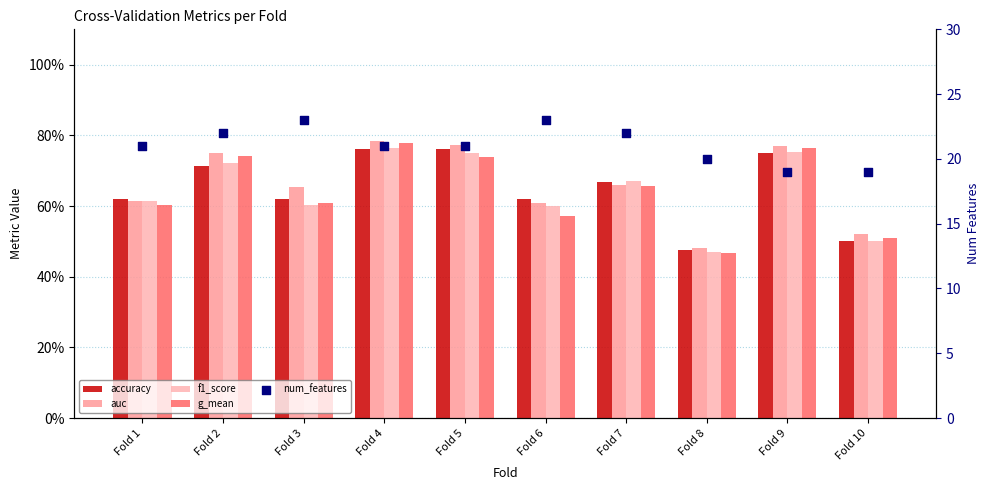

Is the value of auc at Fold 5 greater than the value of accuracy at Fold 5?

Yes